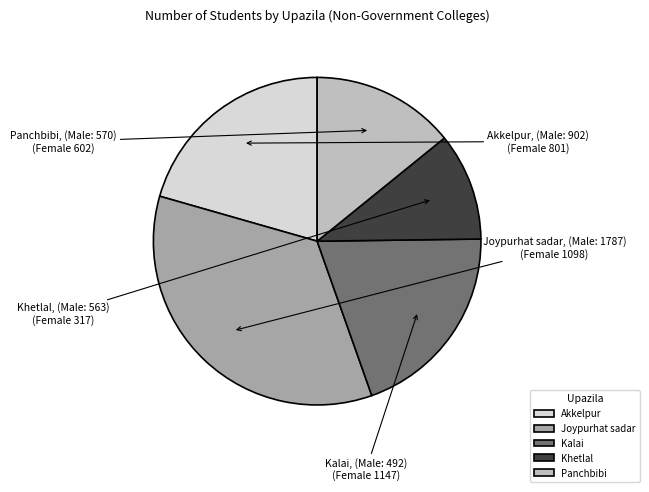

Which slice is the largest?

Joypurhat sadar